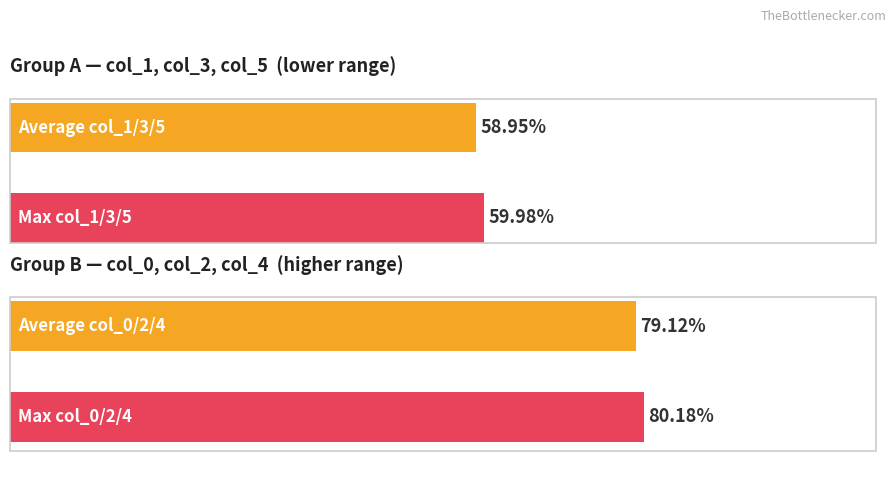

How many bars are there in total?

4